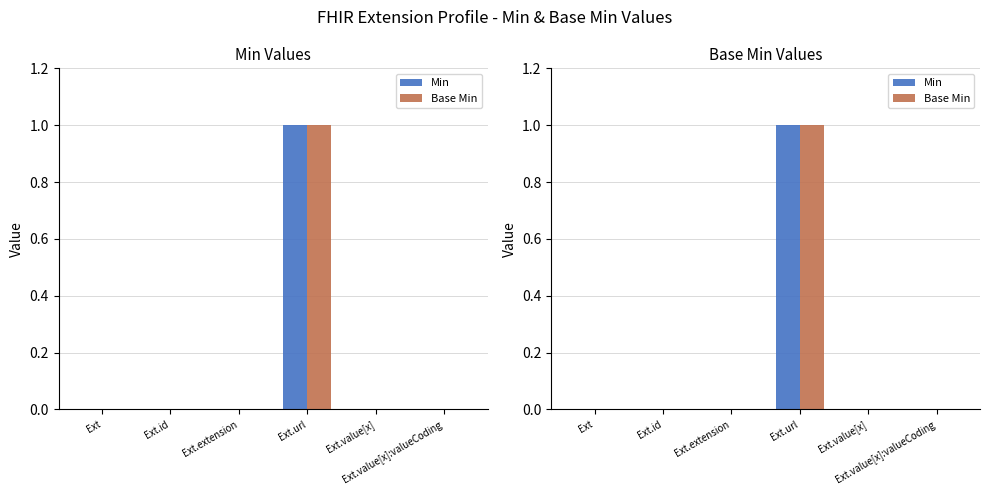

What is the sum of all Min values?

1